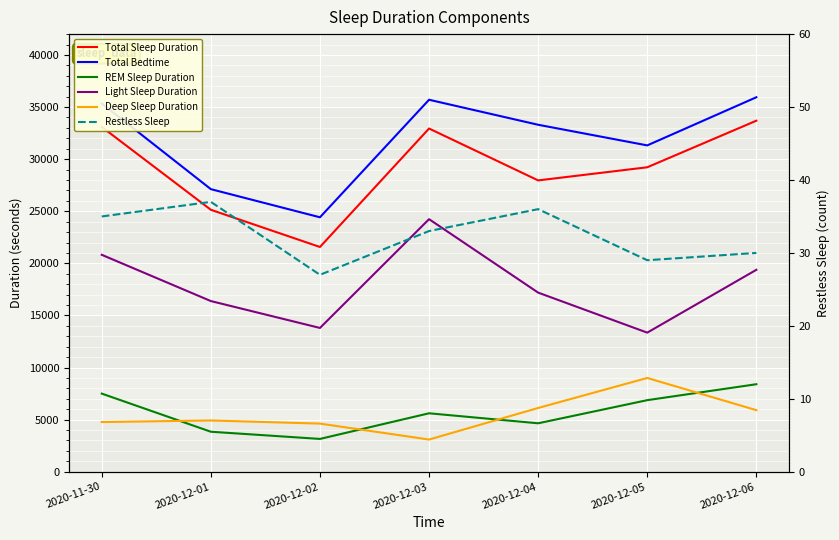

What is the label of the 2nd point from the left?

2020-12-01